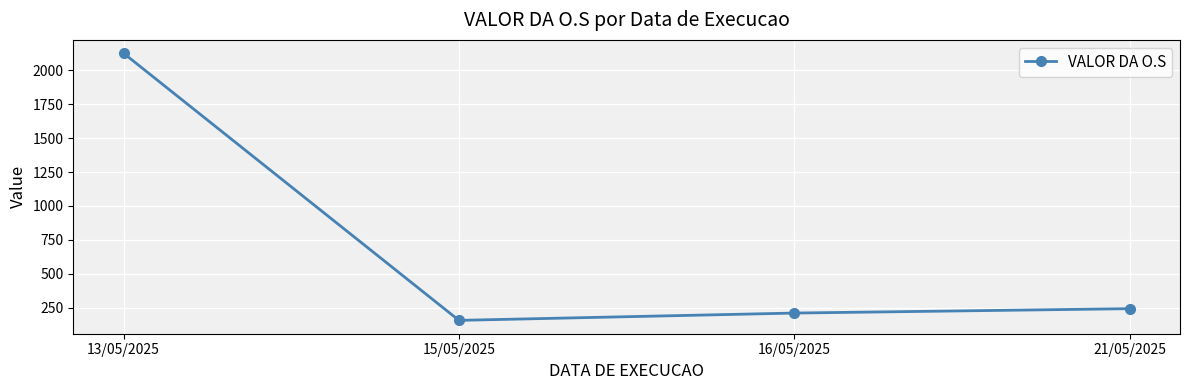

What is the change in value from 15/05/2025 to 16/05/2025?

+53.9